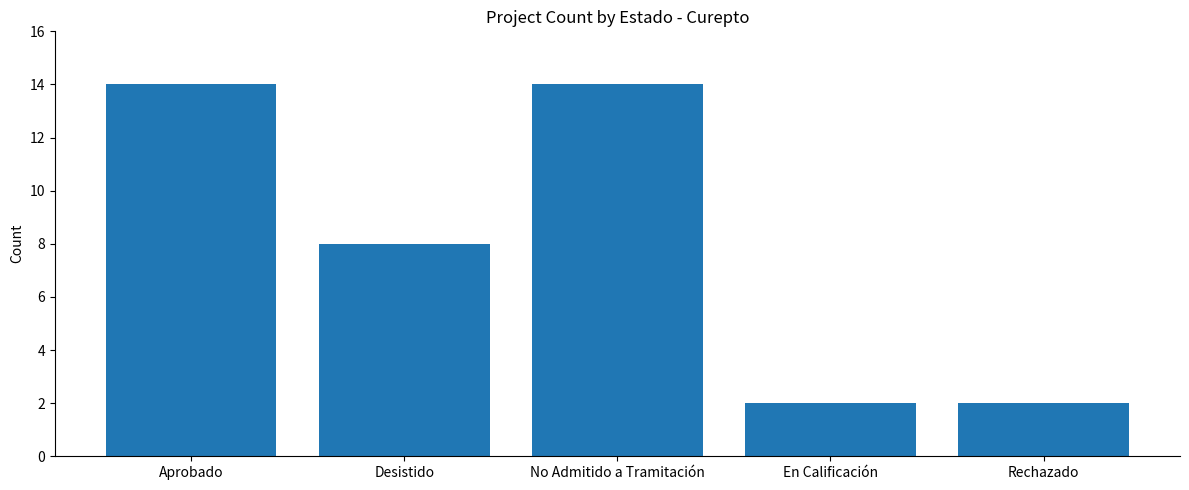

True or false: the data shows 2 at Rechazado.

True